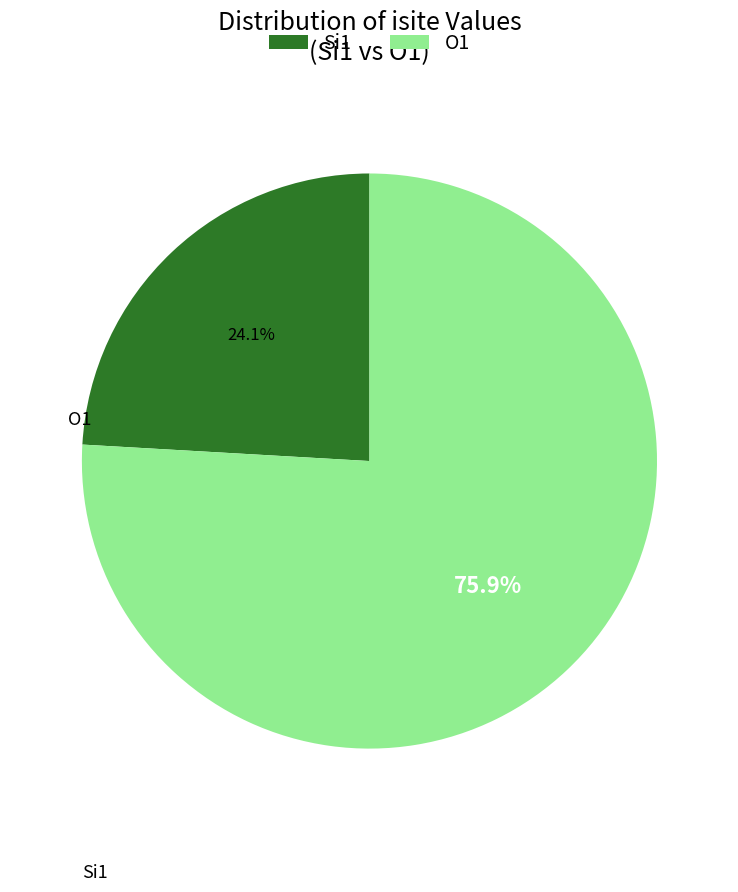

Which has a higher value, O1 or Si1?

O1